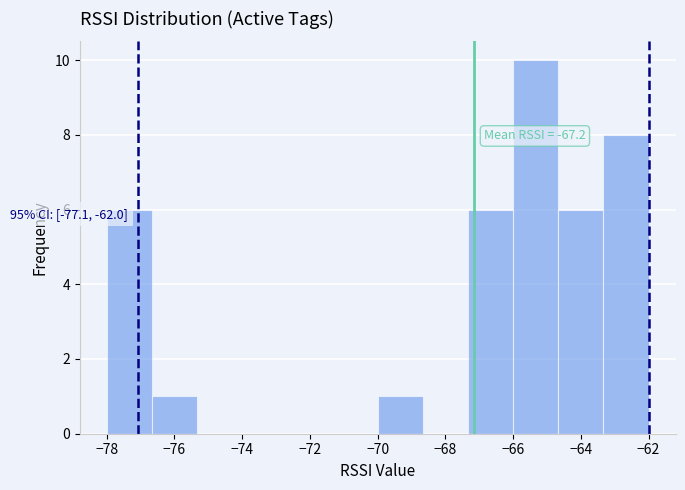

Which range on the x-axis has the tallest bar?

-66.0 to -64.6